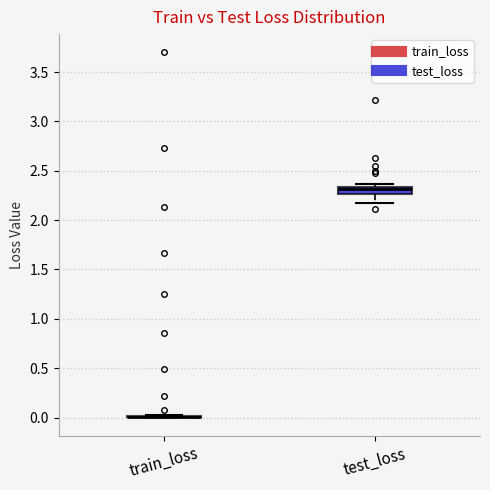

Which box is the tallest, from its lower edge to its upper edge?

test_loss